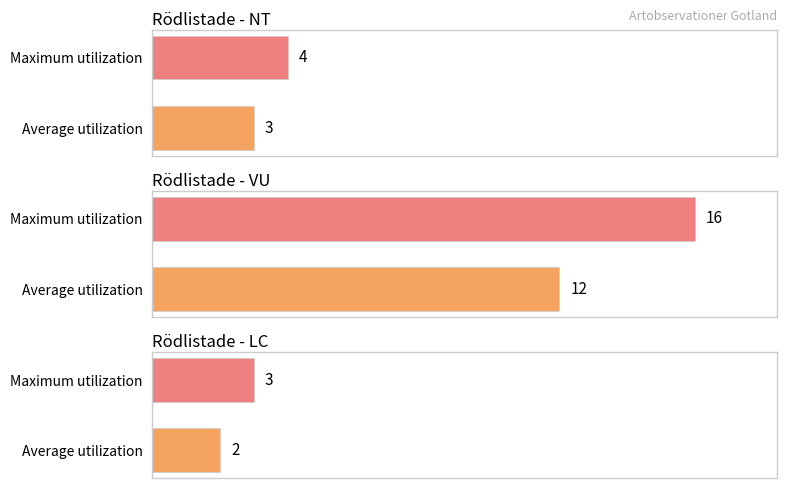

What is the label of the 1st bar from the right?

VU